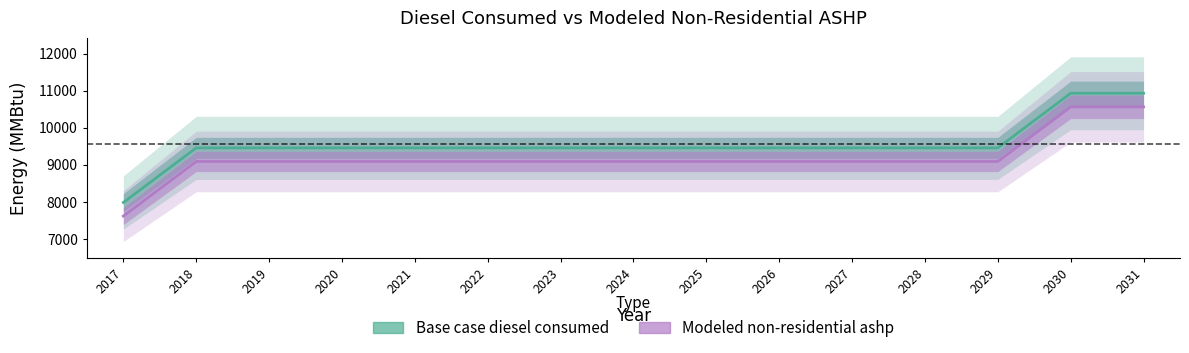

True or false: Base case diesel consumed has more than 2 points higher than both neighbors.

False